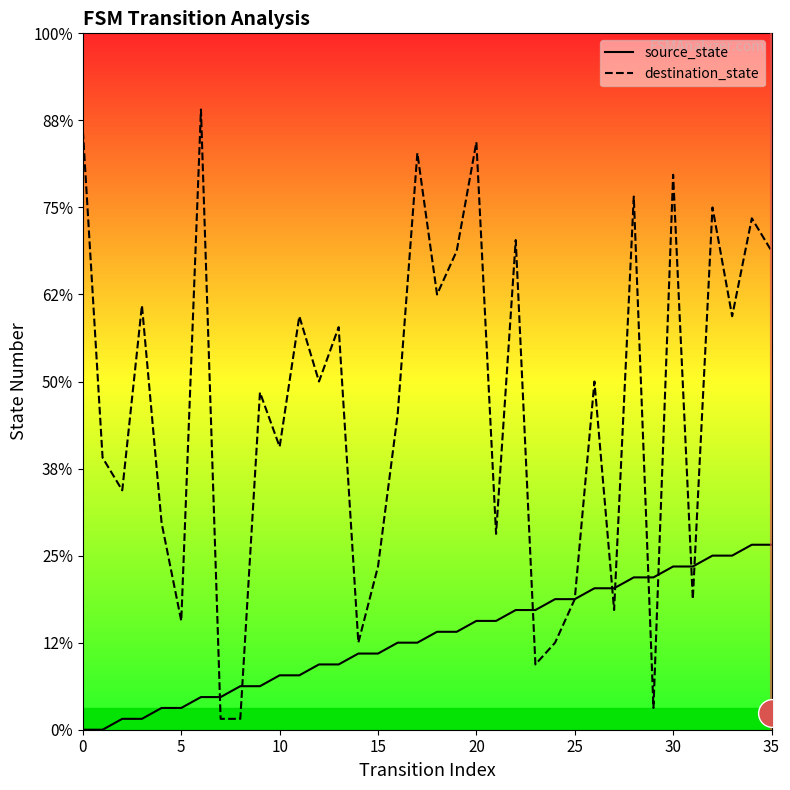

Which series reaches the minimum Y coordinate?

source_state